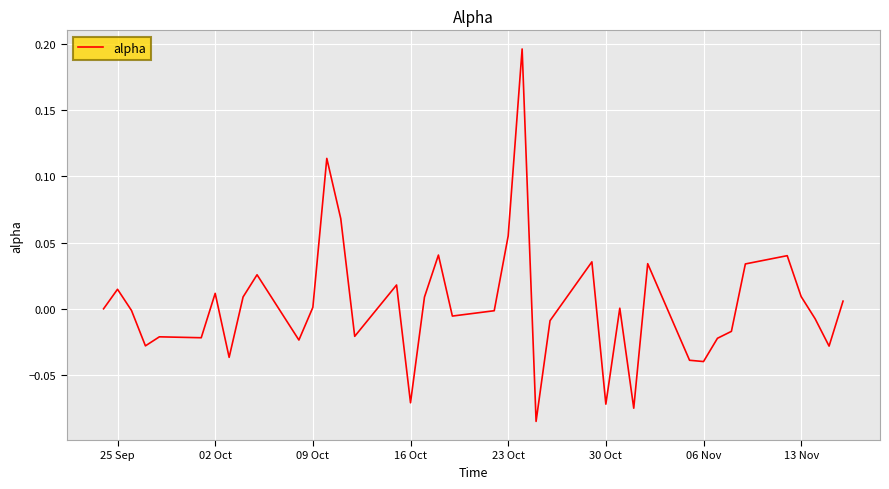

What is the difference between the maximum and minimum values?

0.3